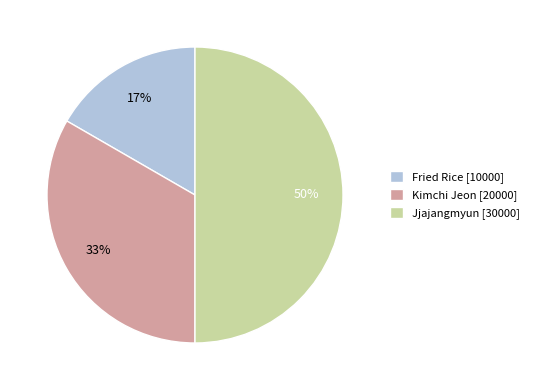

How many slices are in this pie chart?

3